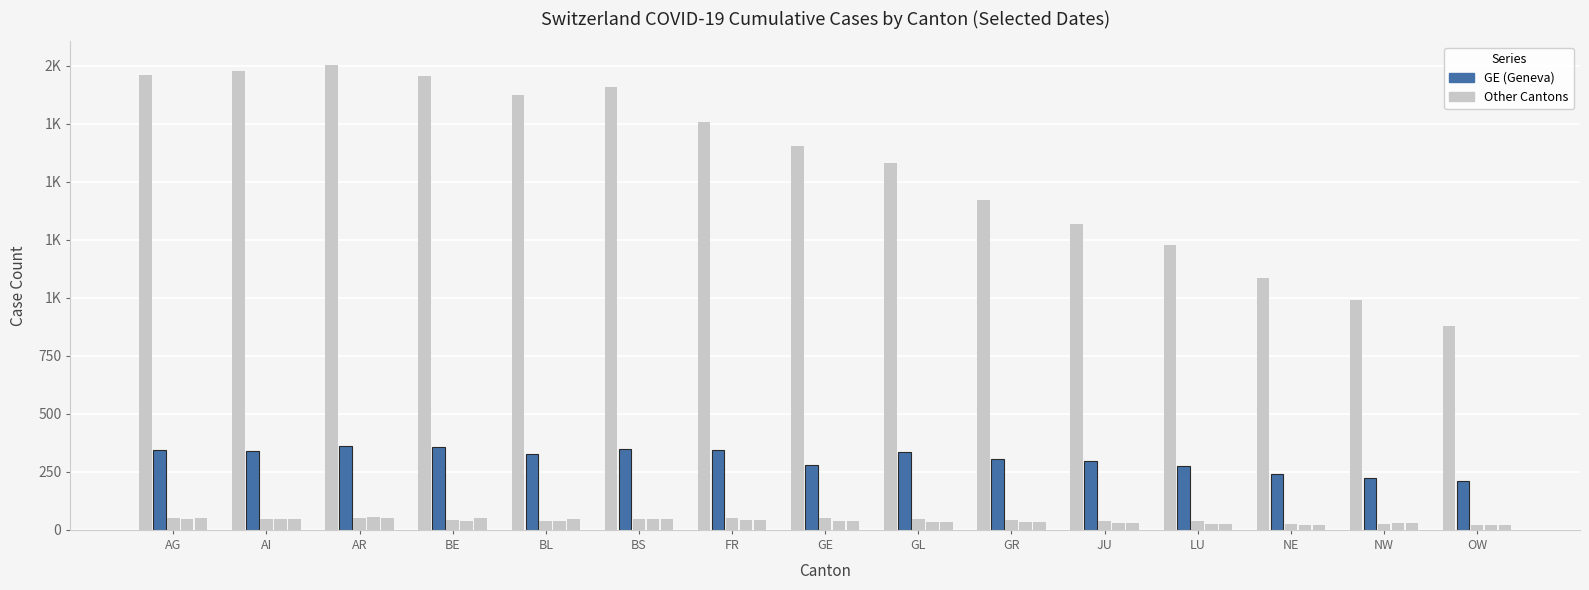

Are the bars grouped side by side (vs. stacked)?

Yes